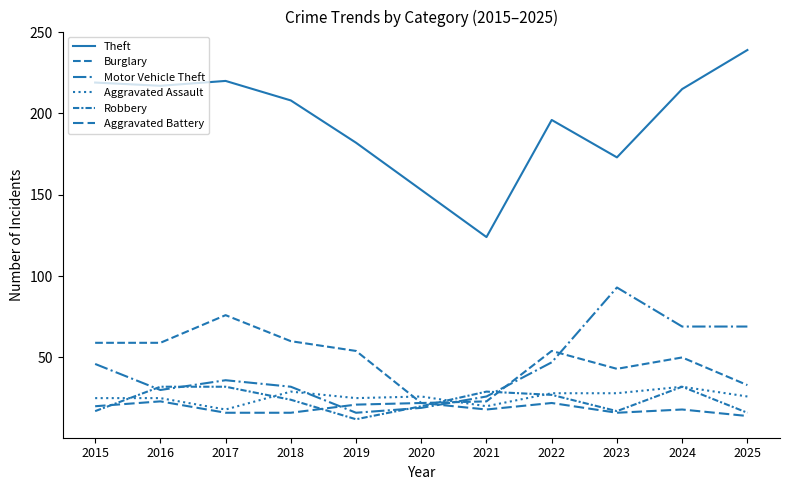

What is the greatest value displayed?

239